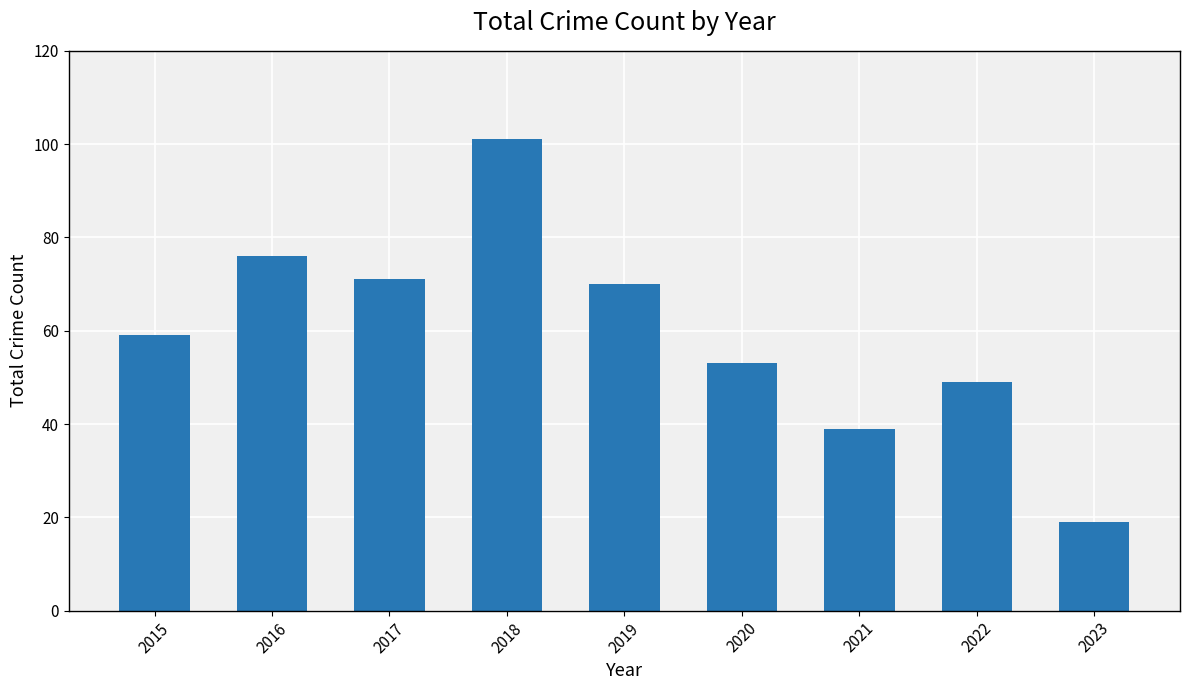

What is the difference between the maximum and minimum values?

82